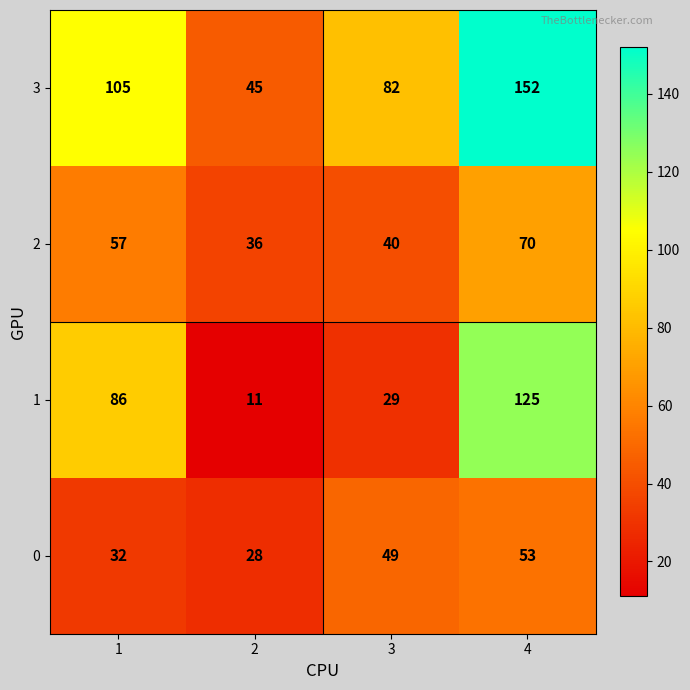

What is the maximum value shown in the chart?

152